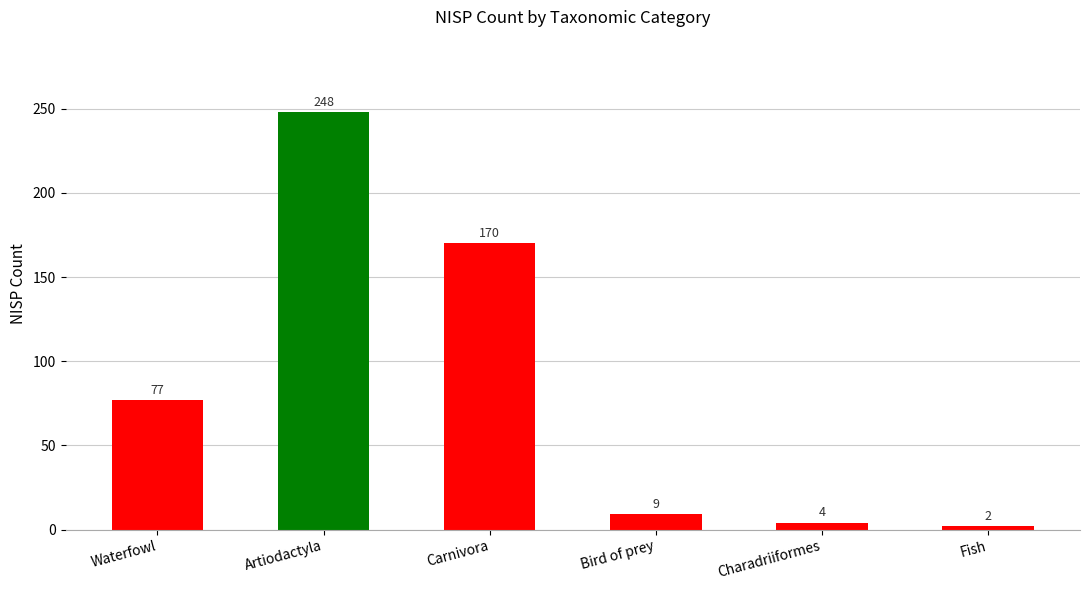

What is the label of the 3rd bar from the right?

Bird of prey